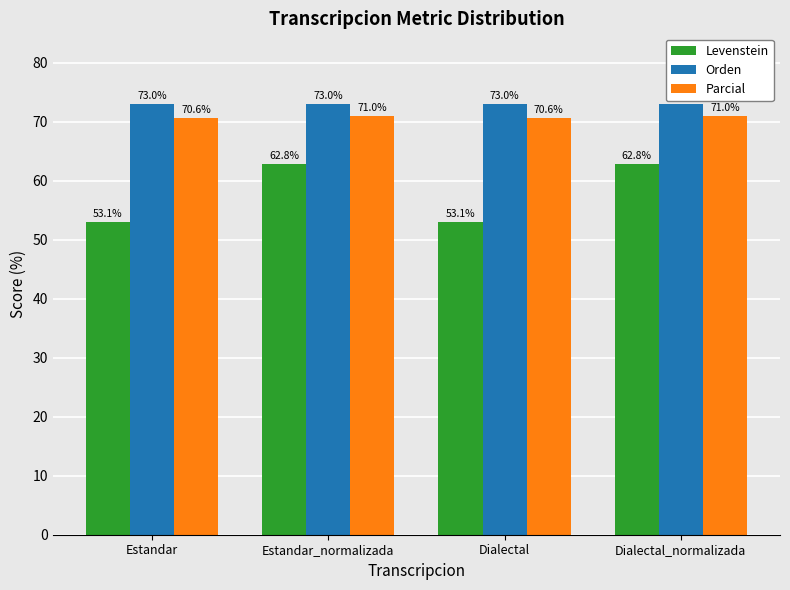

How many bars are there in each group?

3